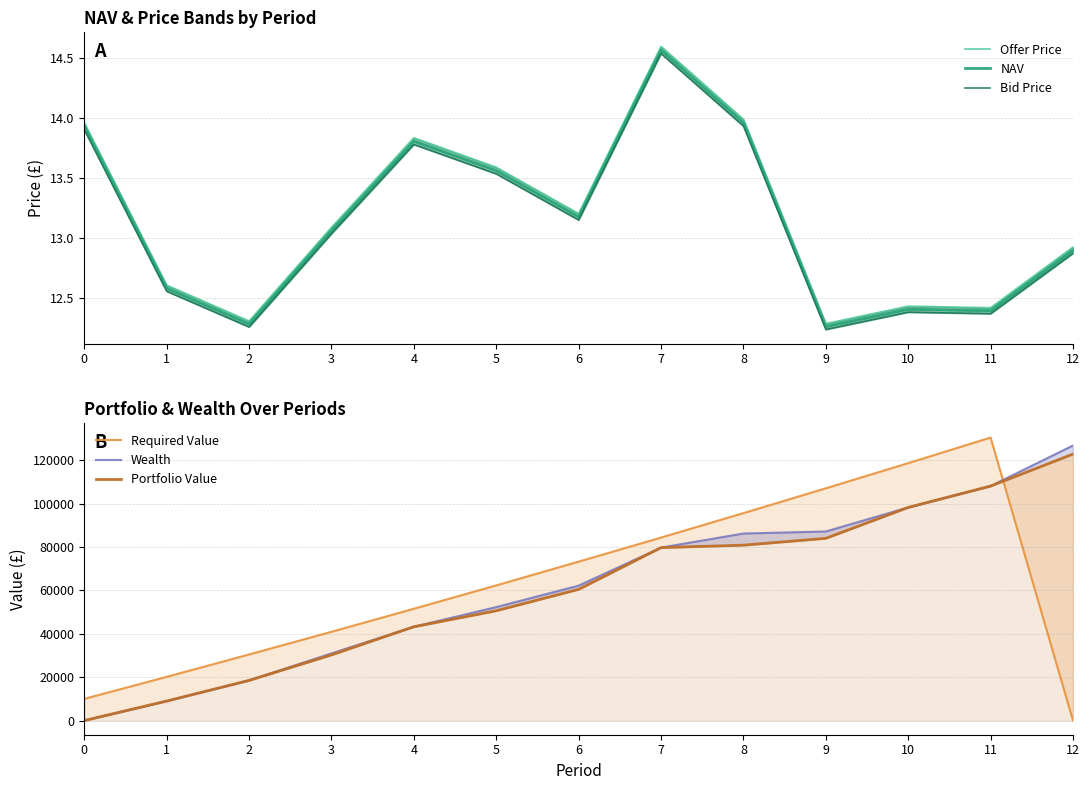

List the labels in order of Wealth value, smallest first.

0, 1, 2, 3, 4, 5, 6, 7, 8, 9, 10, 11, 12